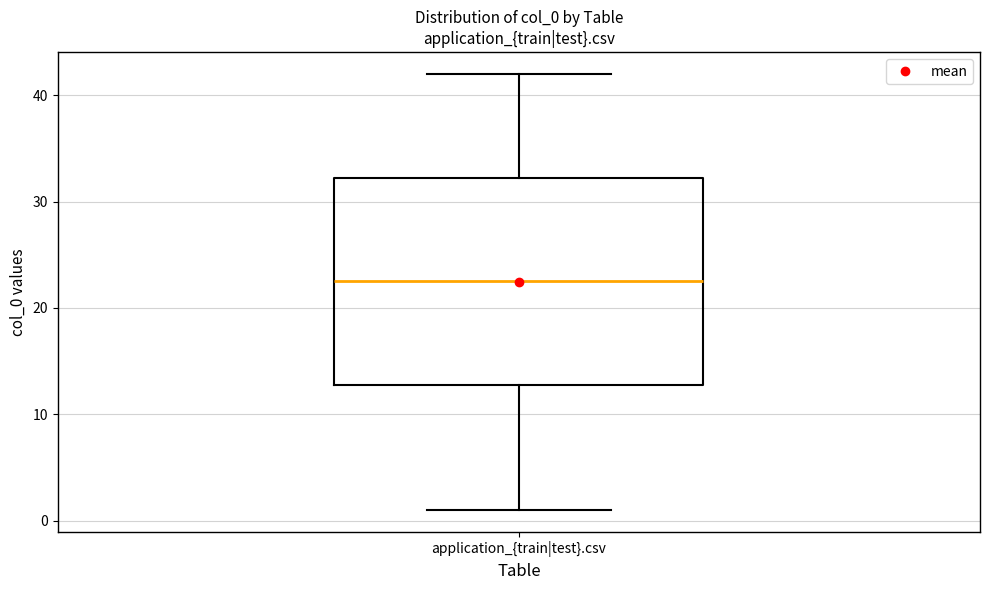

Where does the upper whisker of the box for application_{train|test}.csv end on the y-axis? The values are not printed on the chart, so give them approximately, as read against the axis.

42